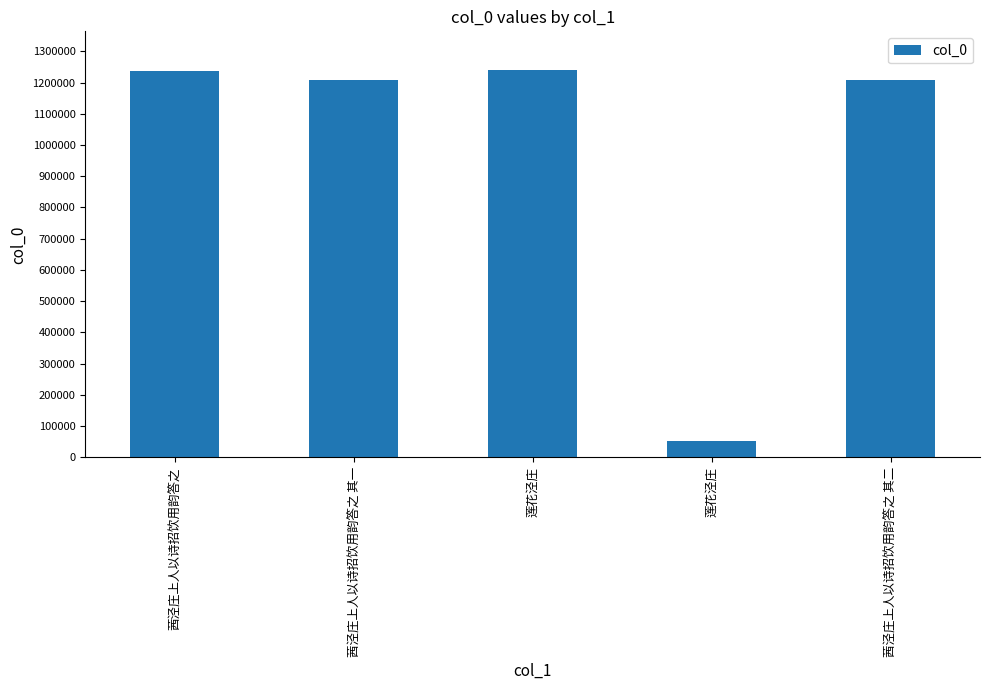

What is the label of the 2nd bar from the right?

莲花泾庄